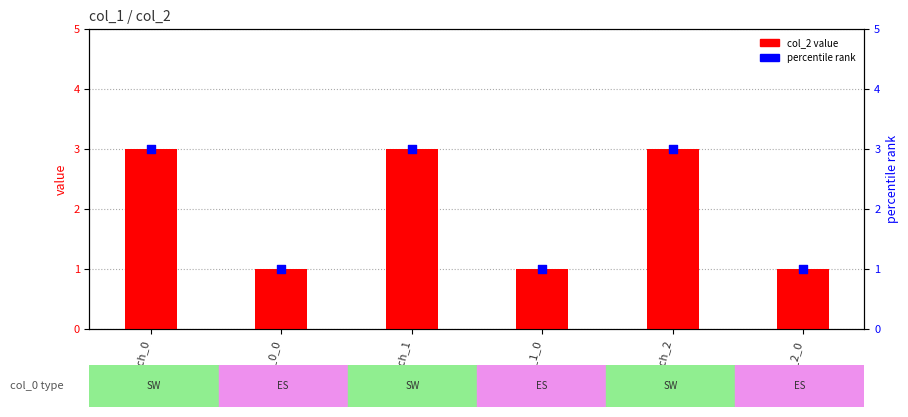

What is the total value across all series at Switch_2?

6